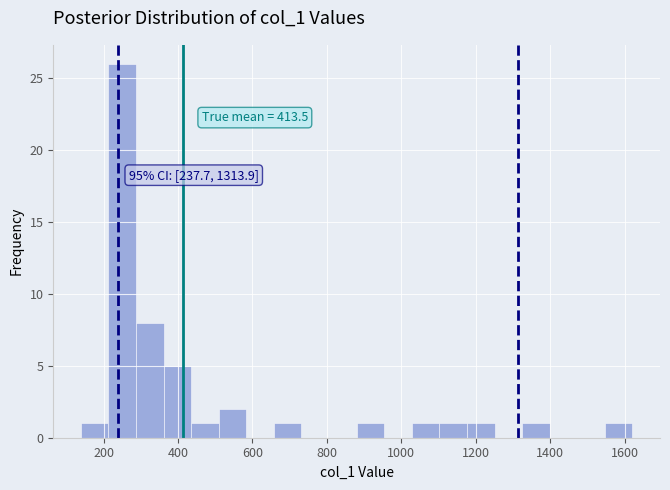

Around what value on the x-axis is the tallest bar? Give the approximate position of its centre, as read against the axis.

260